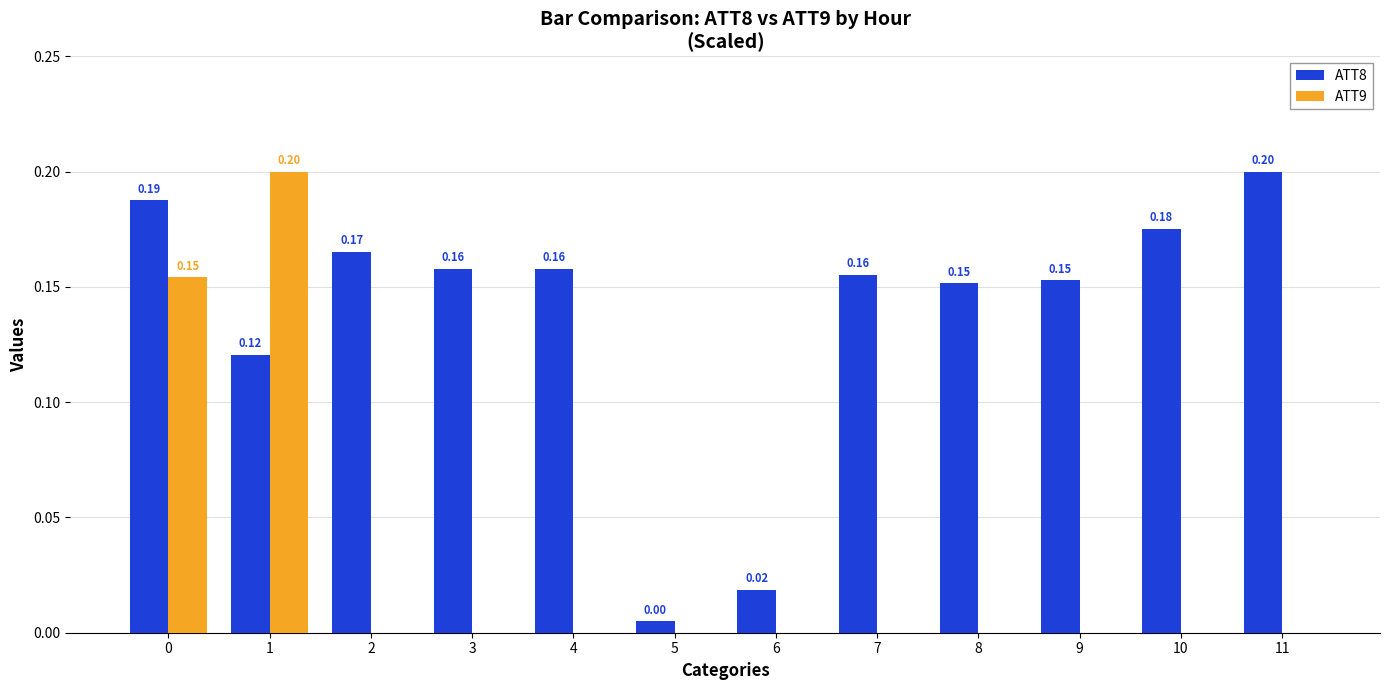

Which series has the largest total across all categories?

ATT8